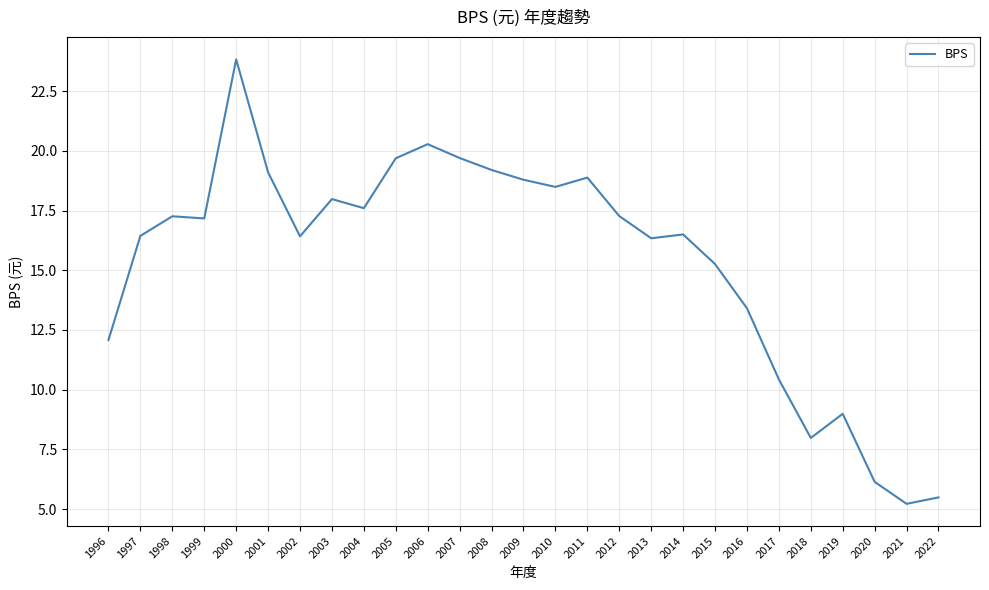

What is the minimum value shown in the chart?

5.2